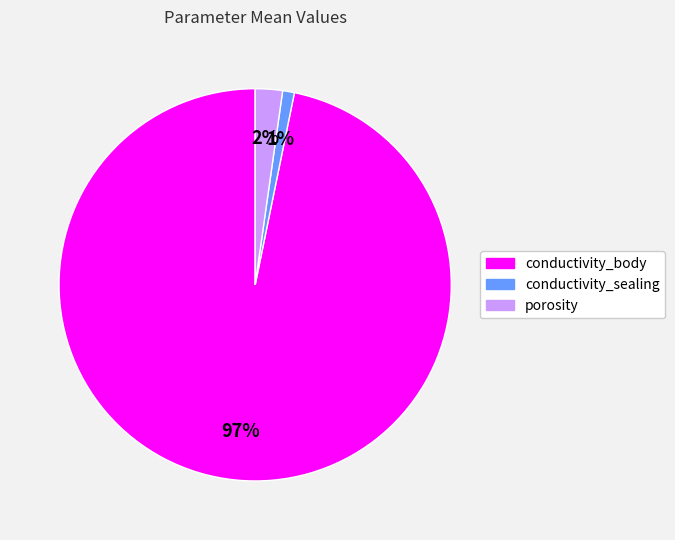

How many segments does this pie chart have?

3